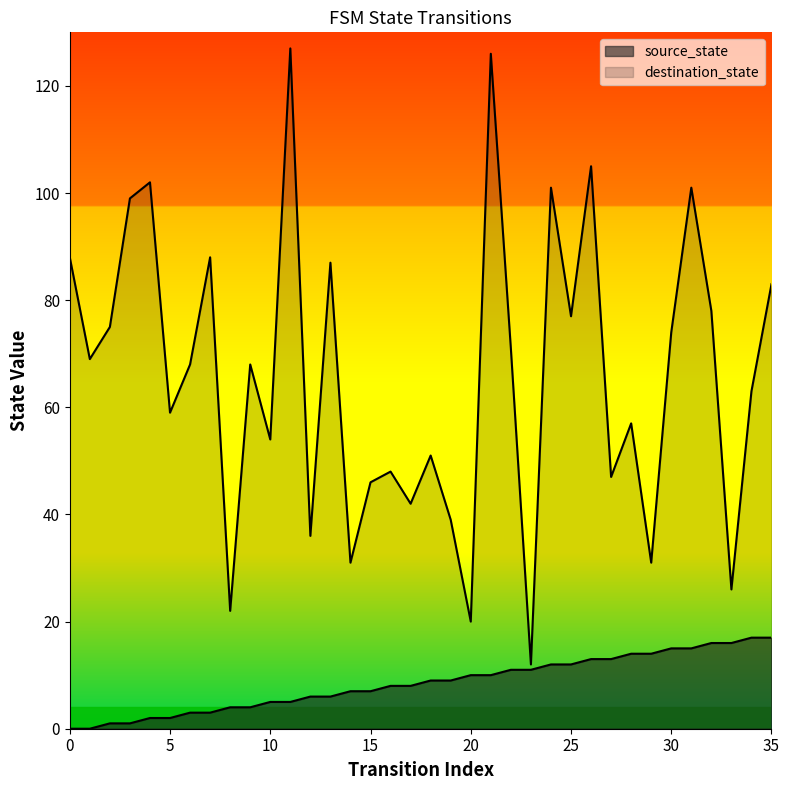

What is the difference between the destination_state values at 8 and 13?

65